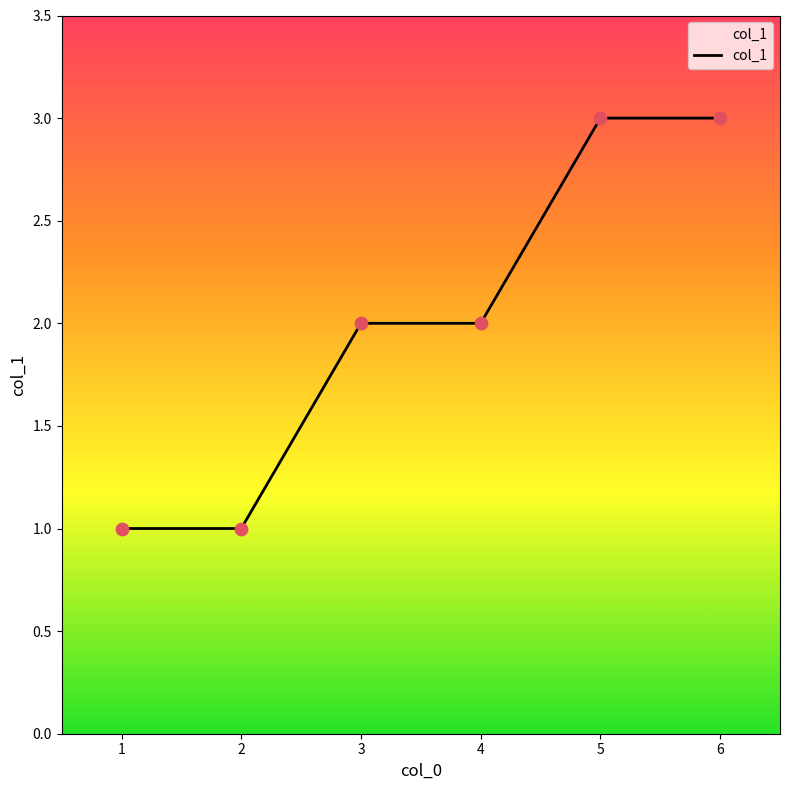

What is the maximum value shown in the chart?

3